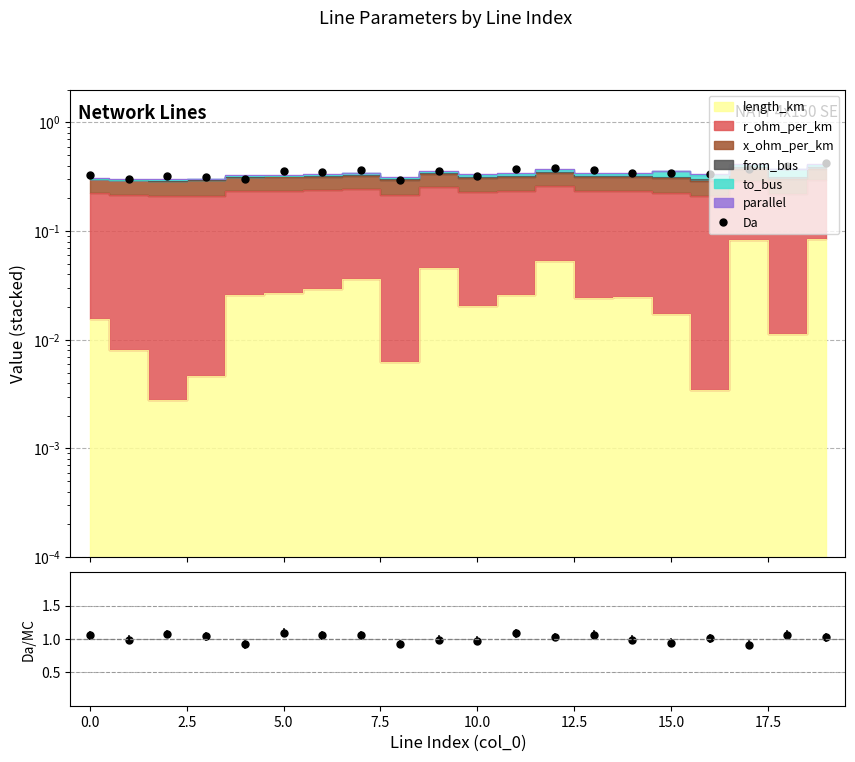

Reading right to left, transcribe all the data shown in this chart.

Da: 0.4	0.4	0.4	0.3	0.3	0.3	0.4	0.4	0.4	0.3	0.4	0.3	0.4	0.4	0.4	0.3	0.3	0.3	0.3	0.3
ratio: 1.0	1.1	0.9	1.0	0.9	1.0	1.1	1.0	1.1	1.0	1.0	0.9	1.1	1.1	1.1	0.9	1.0	1.1	1.0	1.1